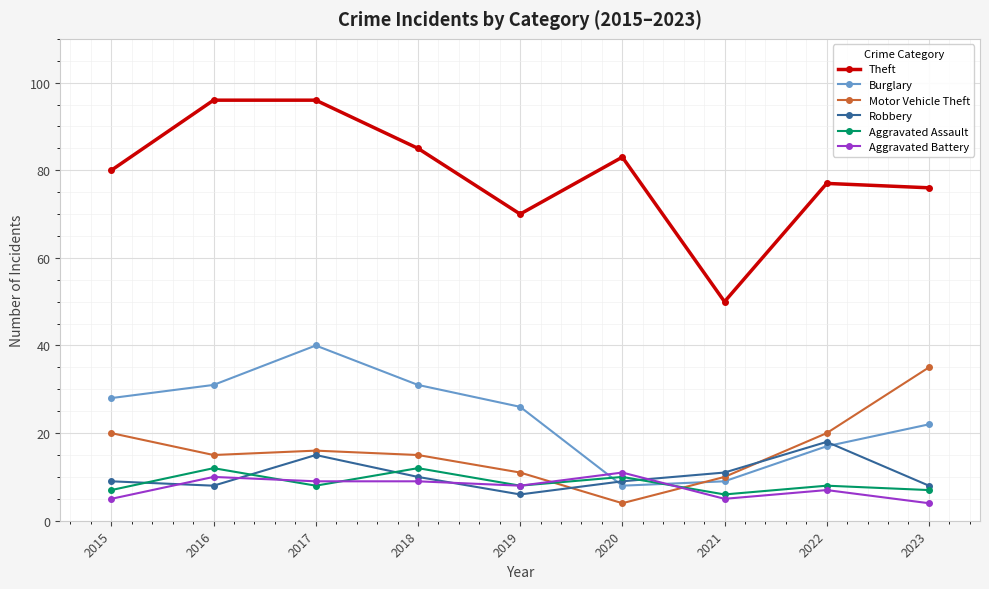

Reading left to right, transcribe all the data shown in this chart.

Theft: 2015=80	2016=96	2017=96	2018=85	2019=70	2020=83	2021=50	2022=77	2023=76
Burglary: 2015=28	2016=31	2017=40	2018=31	2019=26	2020=8	2021=9	2022=17	2023=22
Motor Vehicle Theft: 2015=20	2016=15	2017=16	2018=15	2019=11	2020=4	2021=10	2022=20	2023=35
Robbery: 2015=9	2016=8	2017=15	2018=10	2019=6	2020=9	2021=11	2022=18	2023=8
Aggravated Assault: 2015=7	2016=12	2017=8	2018=12	2019=8	2020=10	2021=6	2022=8	2023=7
Aggravated Battery: 2015=5	2016=10	2017=9	2018=9	2019=8	2020=11	2021=5	2022=7	2023=4